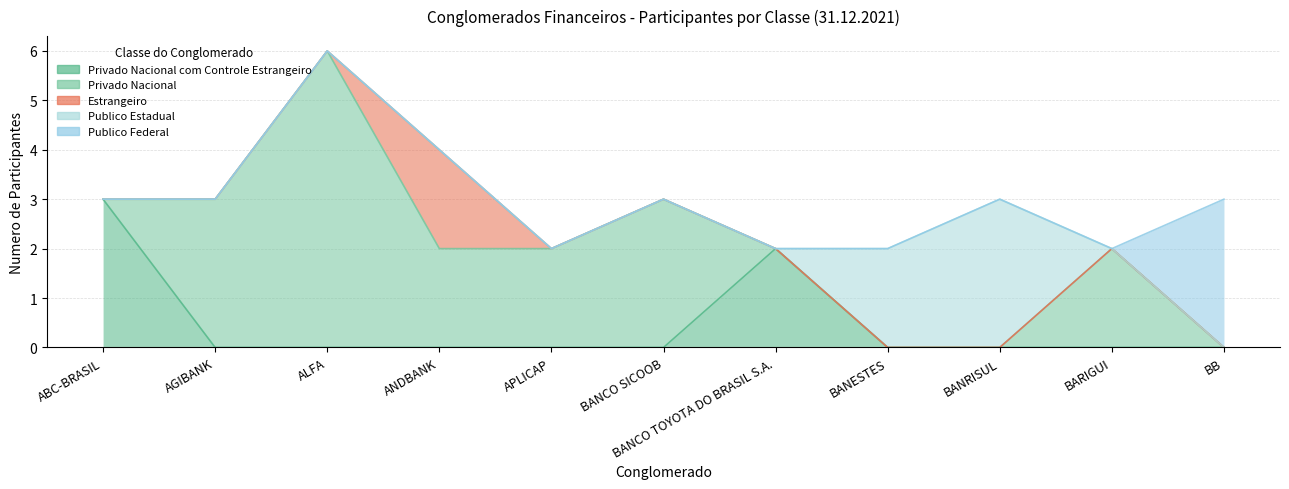

What position from the right is BANRISUL?

3